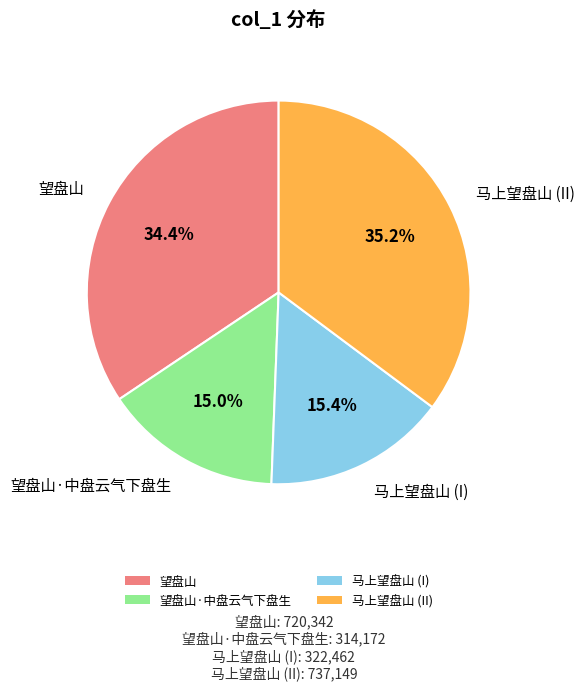

What is the ratio of the value at 望盘山·中盘云气下盘生 to the value at 马上望盘山 (II)?

0.4